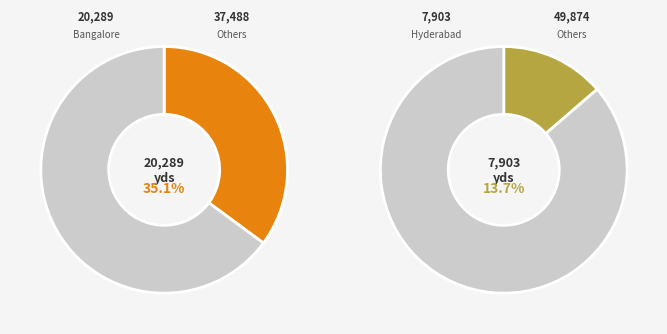

The Bangalore slice represents 35% of the pie. True or false?

True